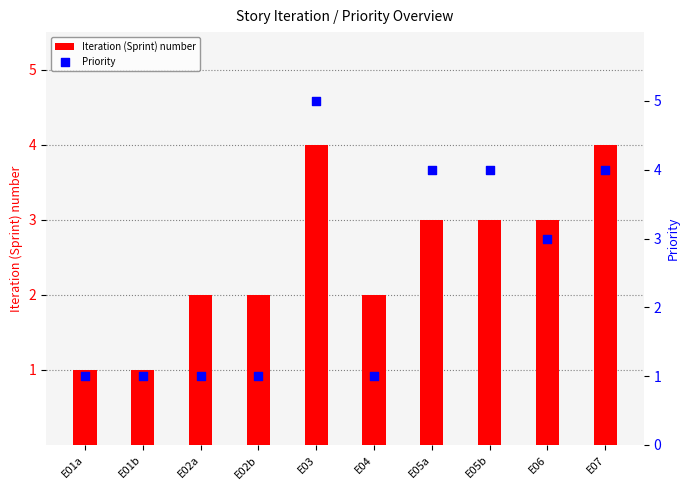

Which series contains the lowest Y value?

Iteration (Sprint) number